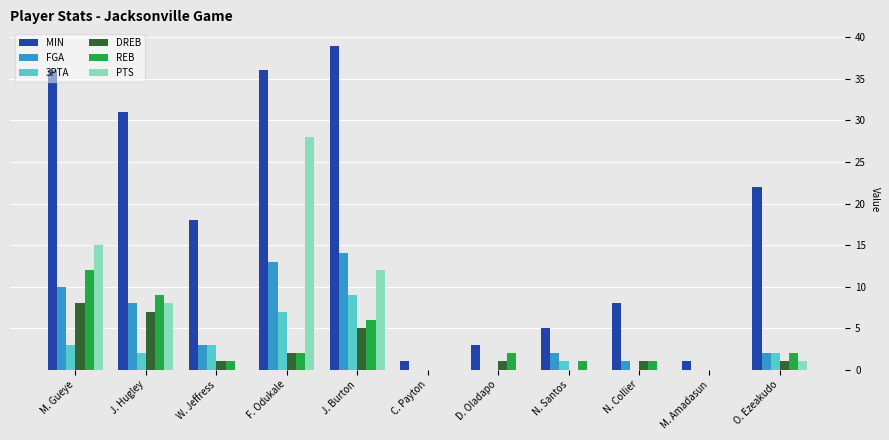

Reading left to right, what are all the values shown in this chart?

MIN: M. Gueye=36	J. Hugley=31	W. Jeffress=18	F. Odukale=36	J. Burton=39	C. Payton=1	D. Oladapo=3	N. Santos=5	N. Collier=8	M. Amadasun=1	O. Ezeakudo=22
FGA: M. Gueye=10	J. Hugley=8	W. Jeffress=3	F. Odukale=13	J. Burton=14	C. Payton=0	D. Oladapo=0	N. Santos=2	N. Collier=1	M. Amadasun=0	O. Ezeakudo=2
3PTA: M. Gueye=3	J. Hugley=2	W. Jeffress=3	F. Odukale=7	J. Burton=9	C. Payton=0	D. Oladapo=0	N. Santos=1	N. Collier=0	M. Amadasun=0	O. Ezeakudo=2
DREB: M. Gueye=8	J. Hugley=7	W. Jeffress=1	F. Odukale=2	J. Burton=5	C. Payton=0	D. Oladapo=1	N. Santos=0	N. Collier=1	M. Amadasun=0	O. Ezeakudo=1
REB: M. Gueye=12	J. Hugley=9	W. Jeffress=1	F. Odukale=2	J. Burton=6	C. Payton=0	D. Oladapo=2	N. Santos=1	N. Collier=1	M. Amadasun=0	O. Ezeakudo=2
PTS: M. Gueye=15	J. Hugley=8	W. Jeffress=0	F. Odukale=28	J. Burton=12	C. Payton=0	D. Oladapo=0	N. Santos=0	N. Collier=0	M. Amadasun=0	O. Ezeakudo=1